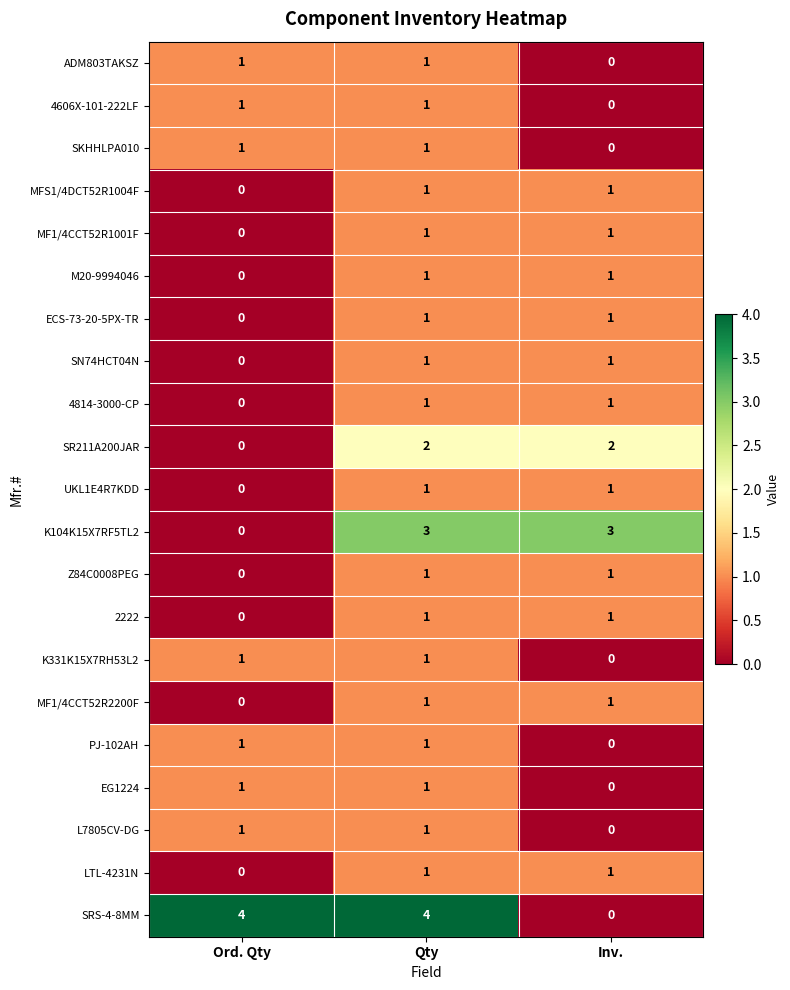

What is the difference between the maximum and minimum values in the K104K15X7RF5TL2 series?

3